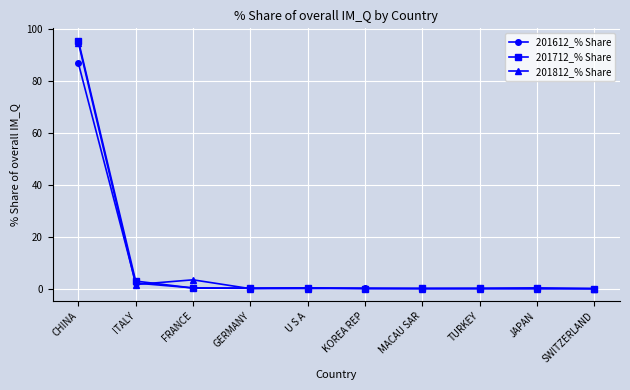

What is the maximum value shown in the chart?

95.4